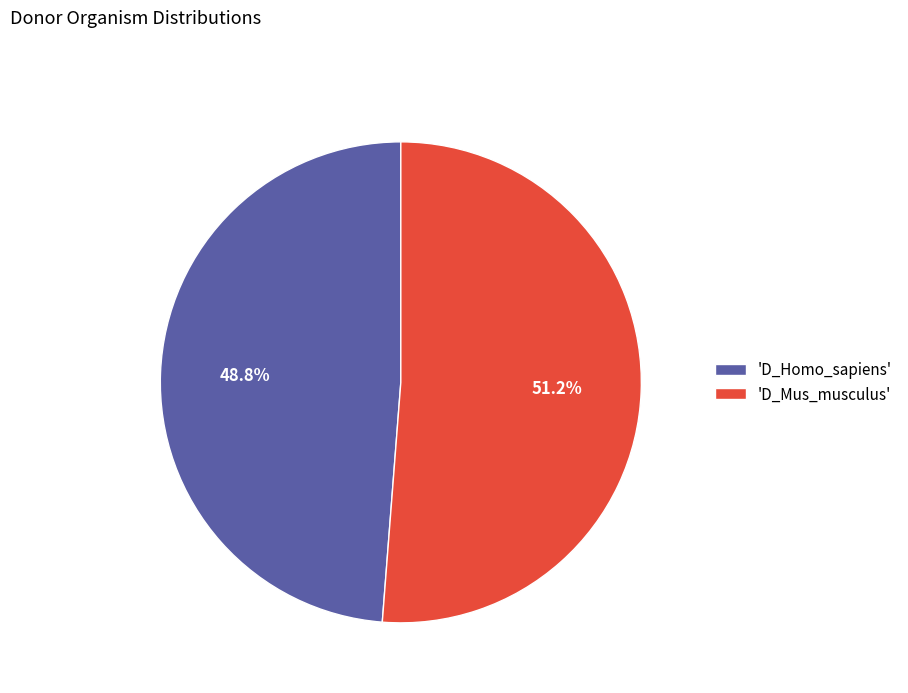

Which has a higher value, 'D_Mus_musculus' or 'D_Homo_sapiens'?

'D_Mus_musculus'